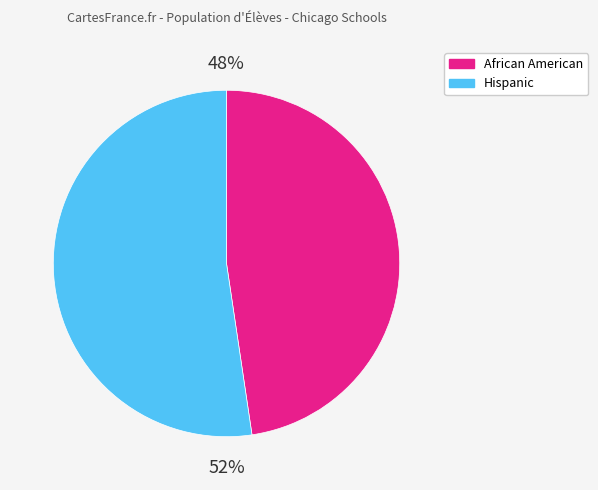

Count the number of slices in the pie.

2